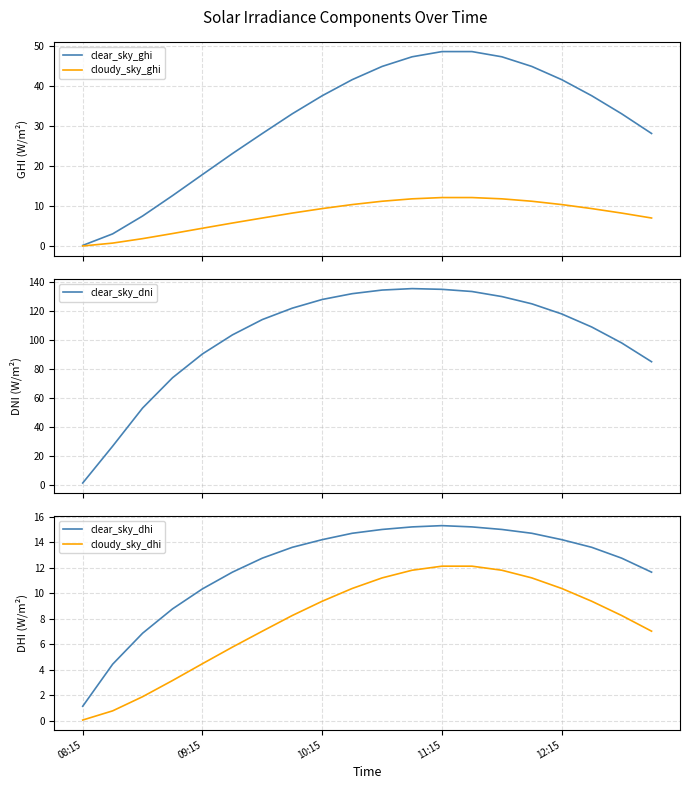

What value does the cloudy_sky_ghi series have at 9?

10.4